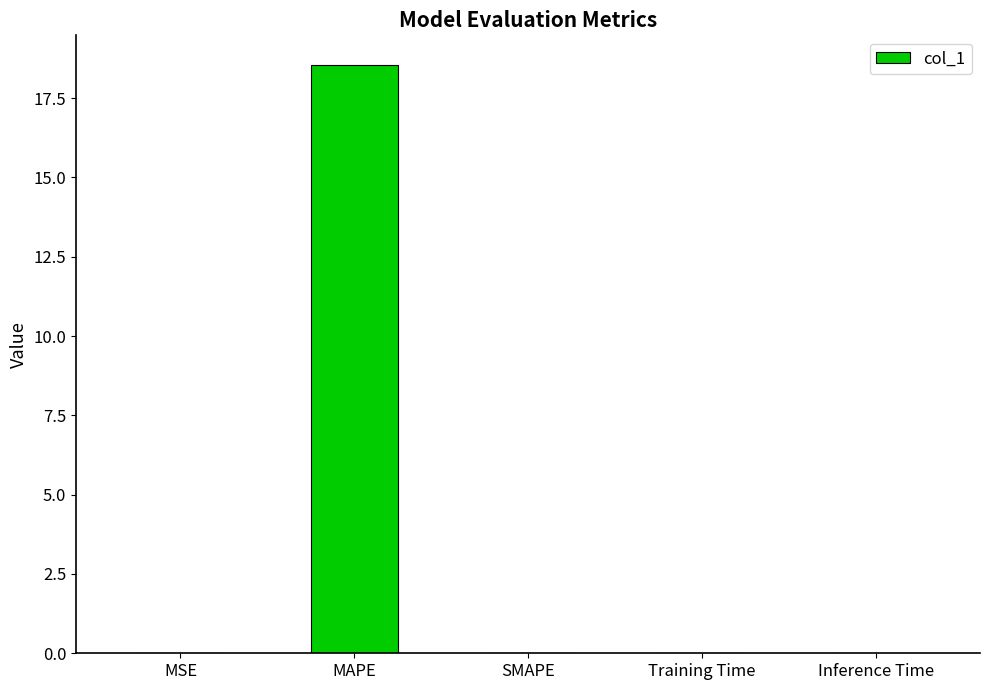

The chart shows a value of 0.0 at Inference Time. True or false?

True